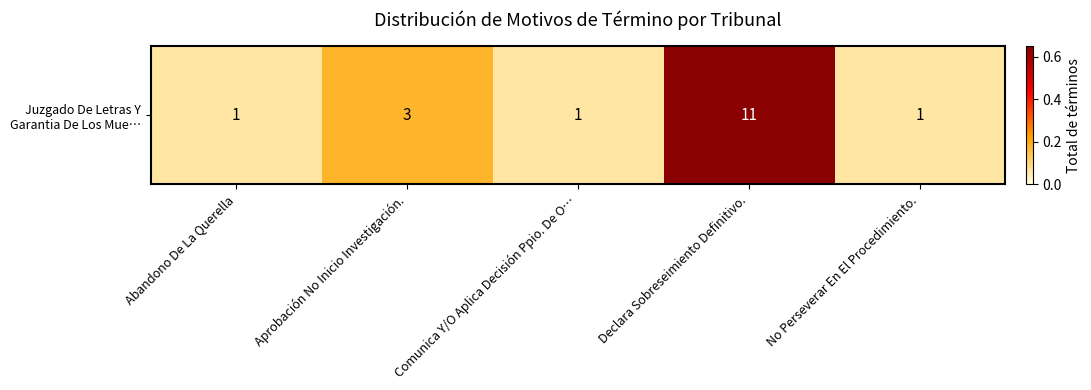

List the labels in order of value, largest first.

Declara Sobreseimiento Definitivo., Aprobación No Inicio Investigación., Abandono De La Querella, Comunica Y/O Aplica Decisión Ppio. De O…, No Perseverar En El Procedimiento.